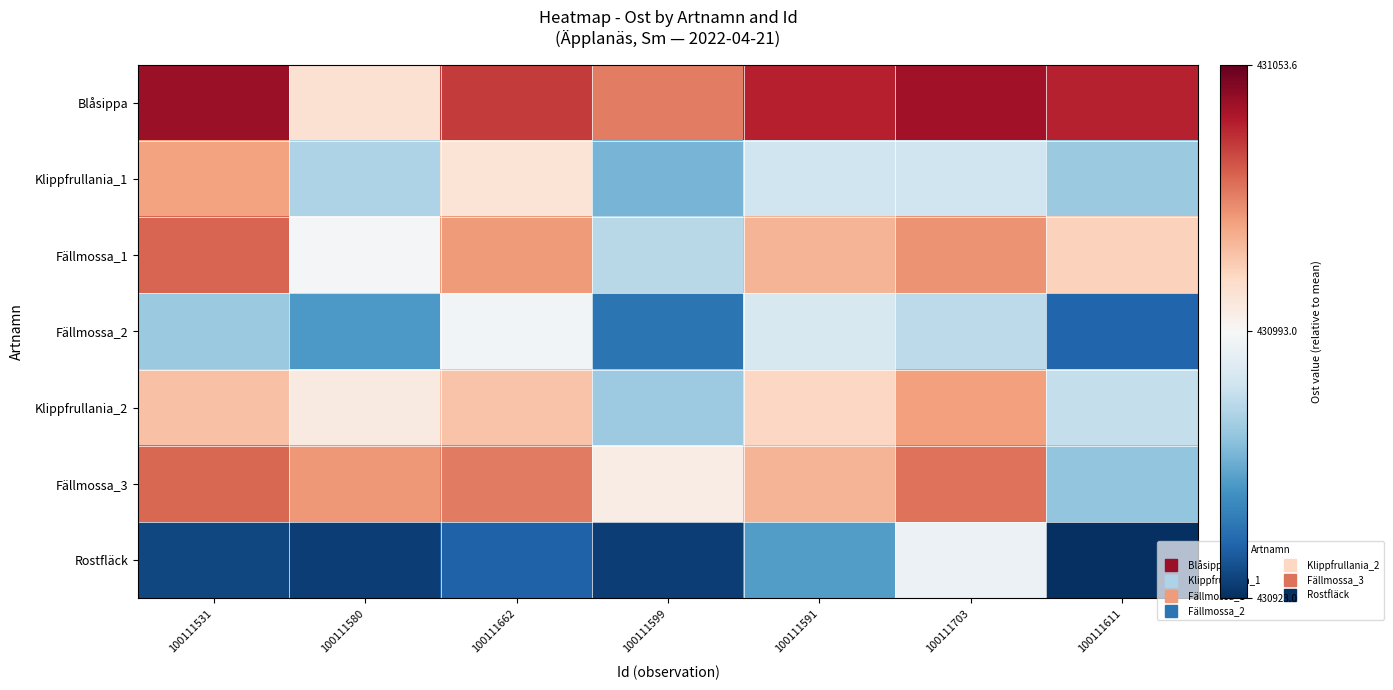

Reading left to right, transcribe all the data shown in this chart.

Blåsippa: 100111531=60.6	100111580=10.6	100111662=49.2	100111599=35.7	100111591=54.4	100111703=58.8	100111611=54.1
Klippfrullania_1: 100111531=28.2	100111580=-21.8	100111662=9.4	100111599=-32.6	100111591=-13.7	100111703=-13.7	100111611=-25.8
Fällmossa_1: 100111531=41.0	100111580=-1.6	100111662=29.6	100111599=-19.4	100111591=24.0	100111703=31.5	100111611=16.1
Fällmossa_2: 100111531=-26.2	100111580=-40.3	100111662=-2.2	100111599=-51.1	100111591=-11.3	100111703=-18.2	100111611=-55.3
Klippfrullania_2: 100111531=20.7	100111580=6.4	100111662=20.0	100111599=-25.3	100111591=14.5	100111703=28.9	100111611=-16.6
Fällmossa_3: 100111531=40.1	100111580=30.2	100111662=36.3	100111599=5.4	100111591=23.9	100111703=38.3	100111611=-27.4
Rostfläck: 100111531=-63.5	100111580=-66.1	100111662=-56.6	100111599=-65.8	100111591=-38.9	100111703=-4.3	100111611=-70.0